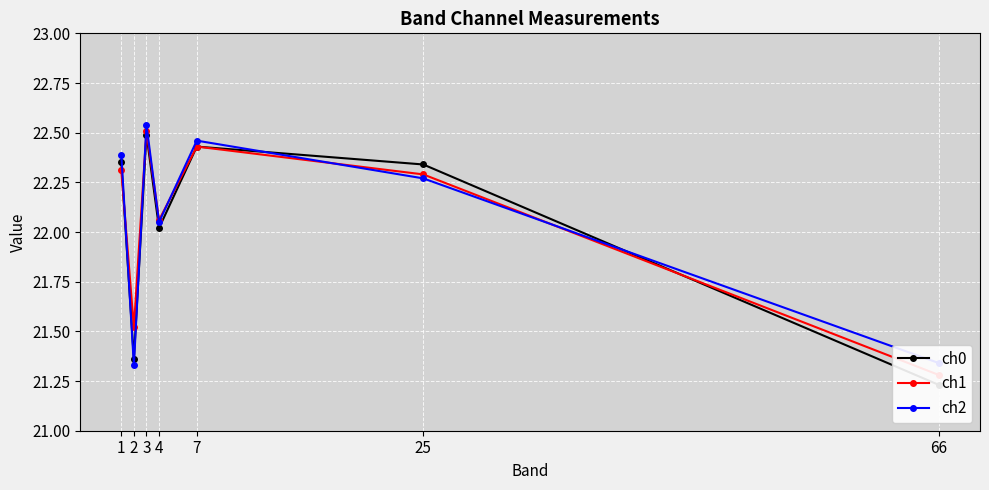

Which has a higher value, 3 or 66?

3